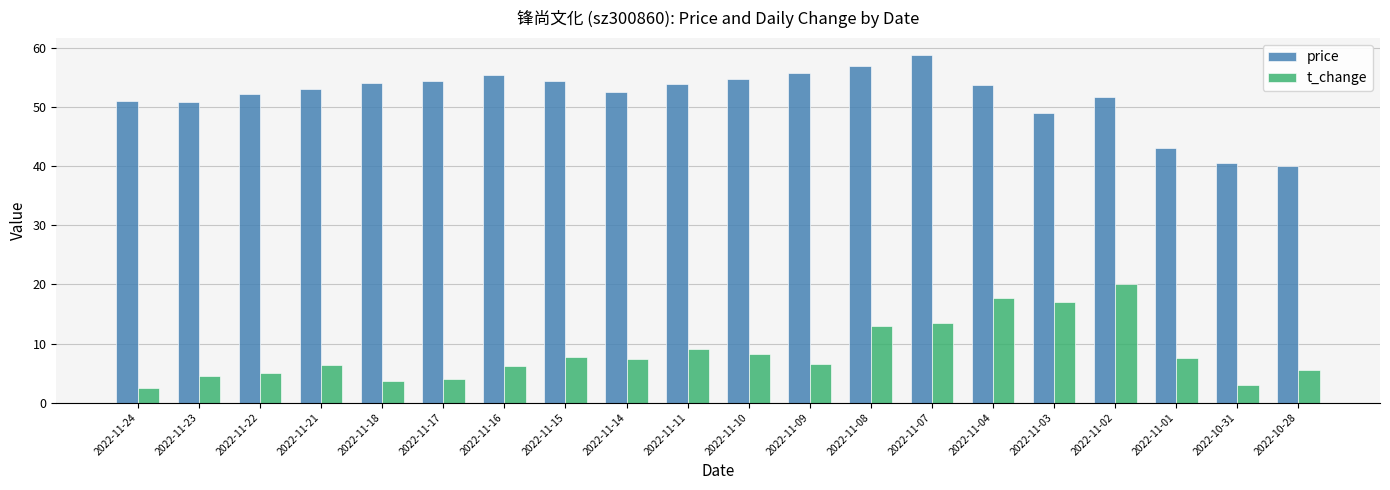

The value of price at 2022-11-23 is 50.9. True or false?

True